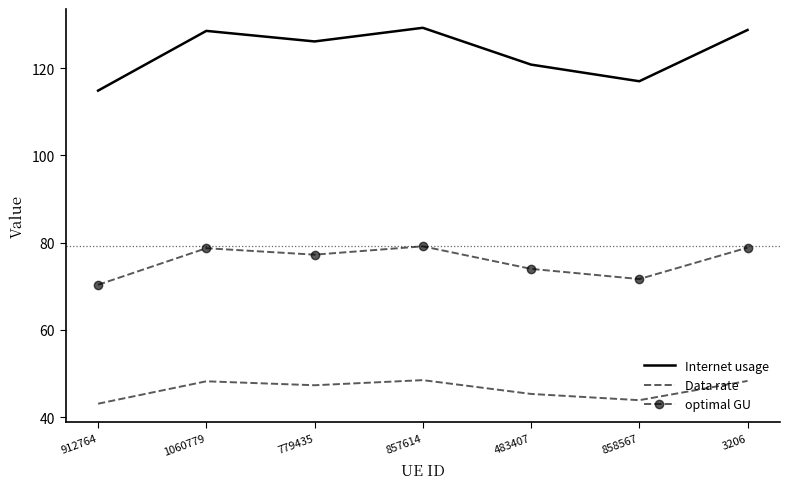

Which series has the largest total across all categories?

Internet usage